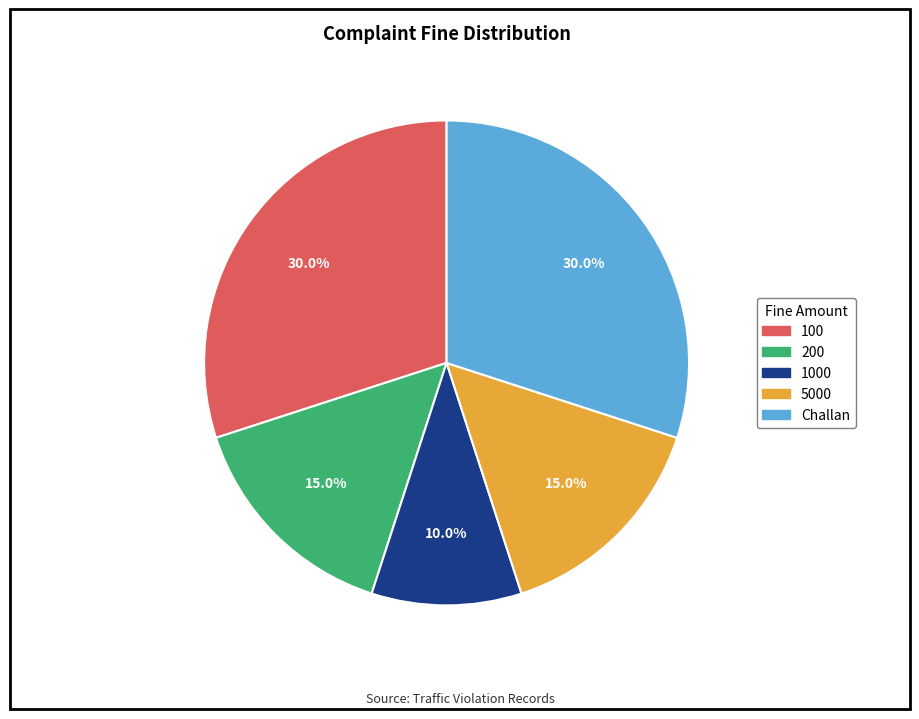

How many slices are in this pie chart?

5